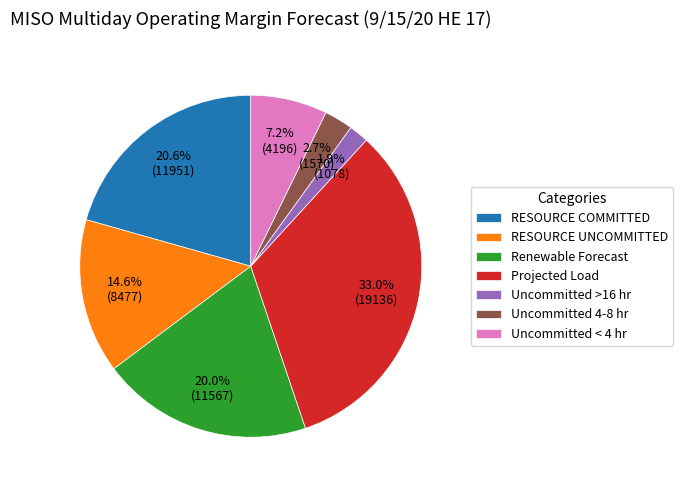

How many segments does this pie chart have?

7